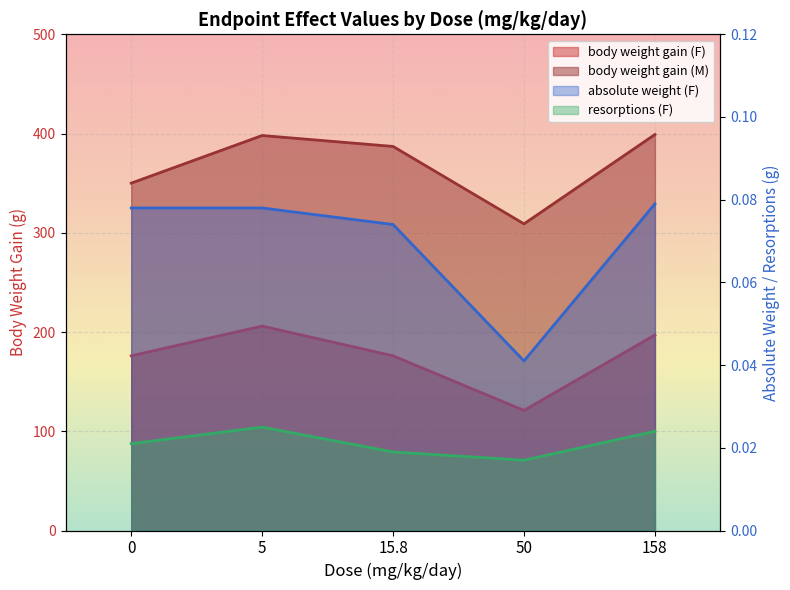

Which category has the highest value in the body weight gain (M) series?

158